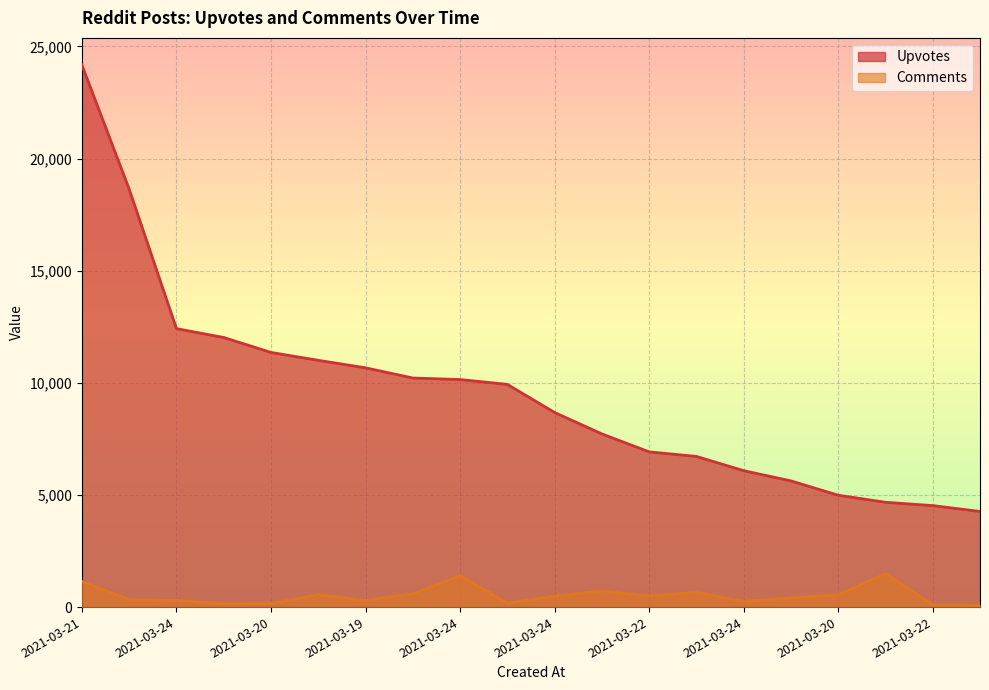

Reading right to left, transcribe all the data shown in this chart.

Upvotes: 4265	4525	4673	4988	5627	6083	6718	6922	7723	8677	9930	10146	10214	10669	11003	11354	12021	12416	18636	24171
Comments: 81	98	1492	544	413	248	654	497	719	486	175	1402	589	296	549	154	149	296	335	1147